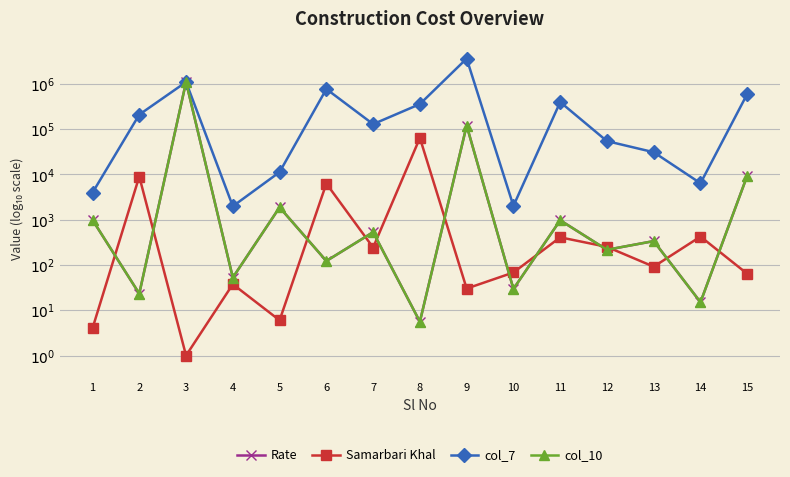

Does the chart have visible grid lines?

Yes